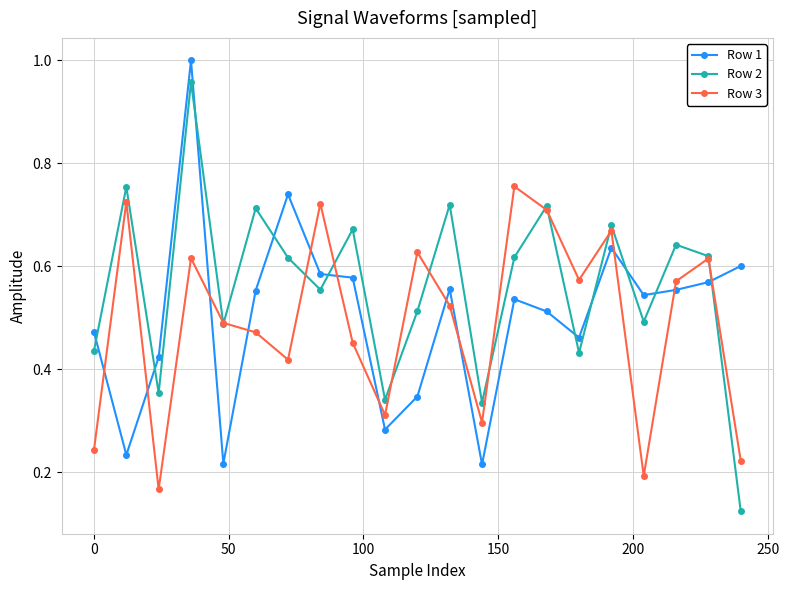

True or false: Row 1 and Row 2 intersect in this chart.

True